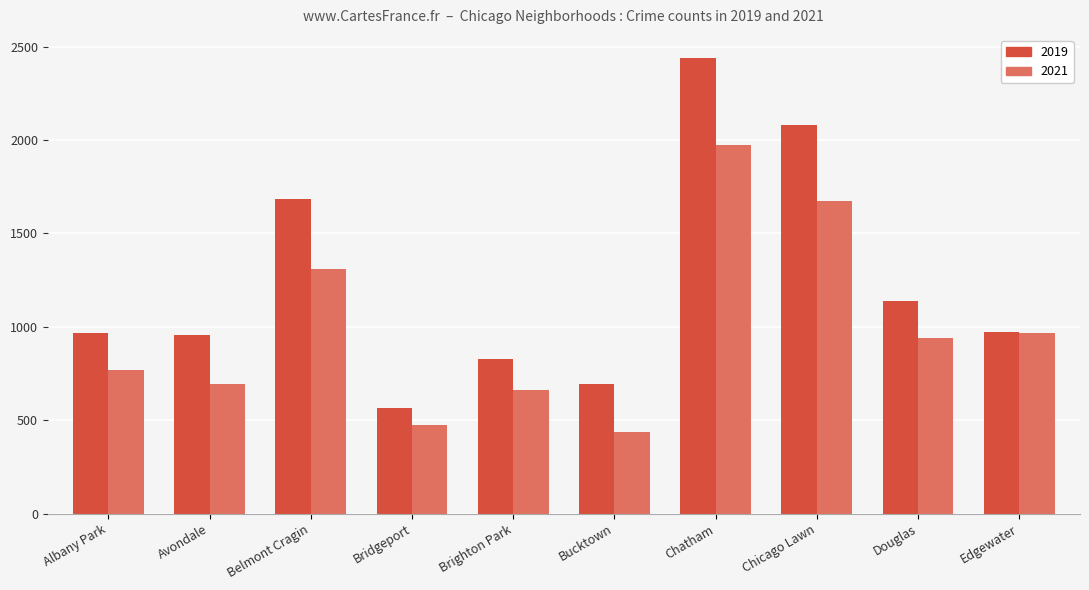

What is the sum of all 2021 values?

9905